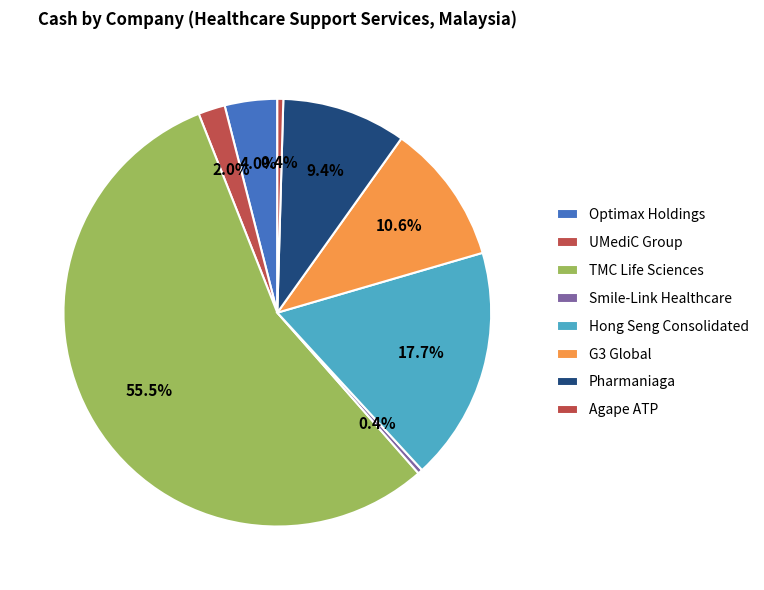

What is the change in value from Optimax Holdings to UMediC Group?

-1.3